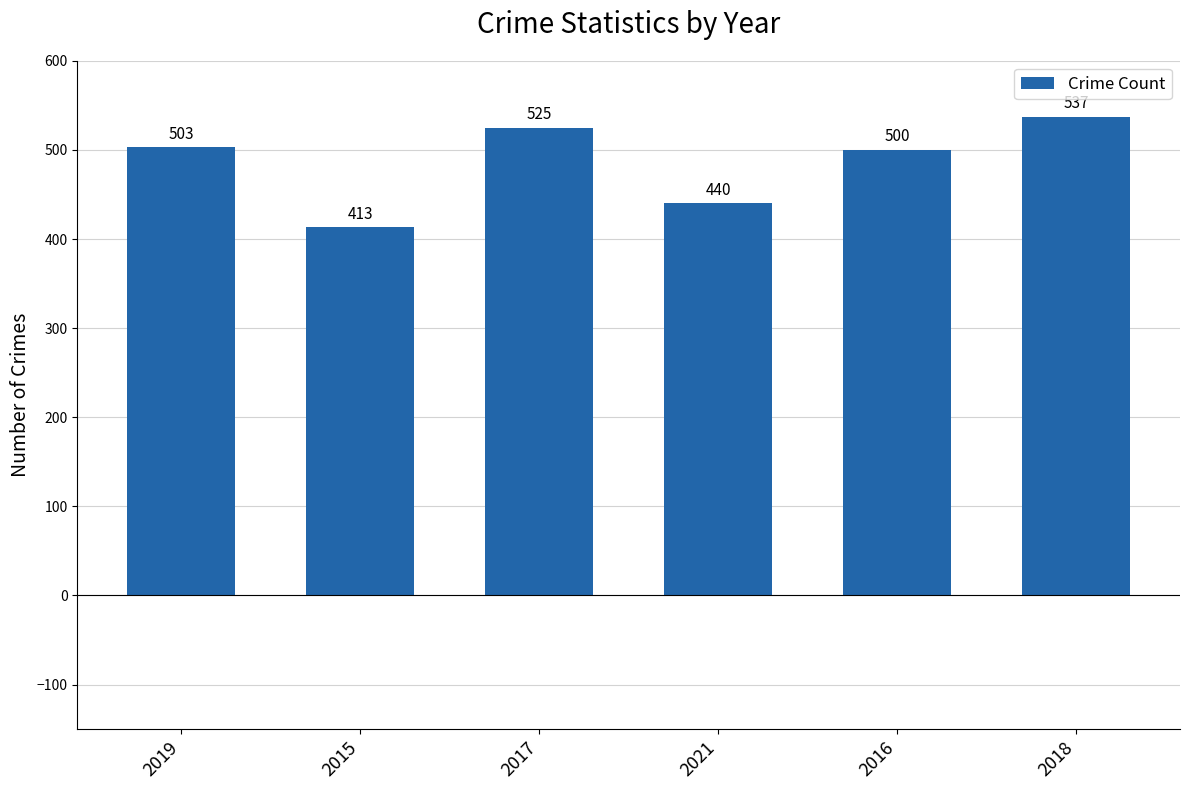

Count the number of categories in the chart.

6